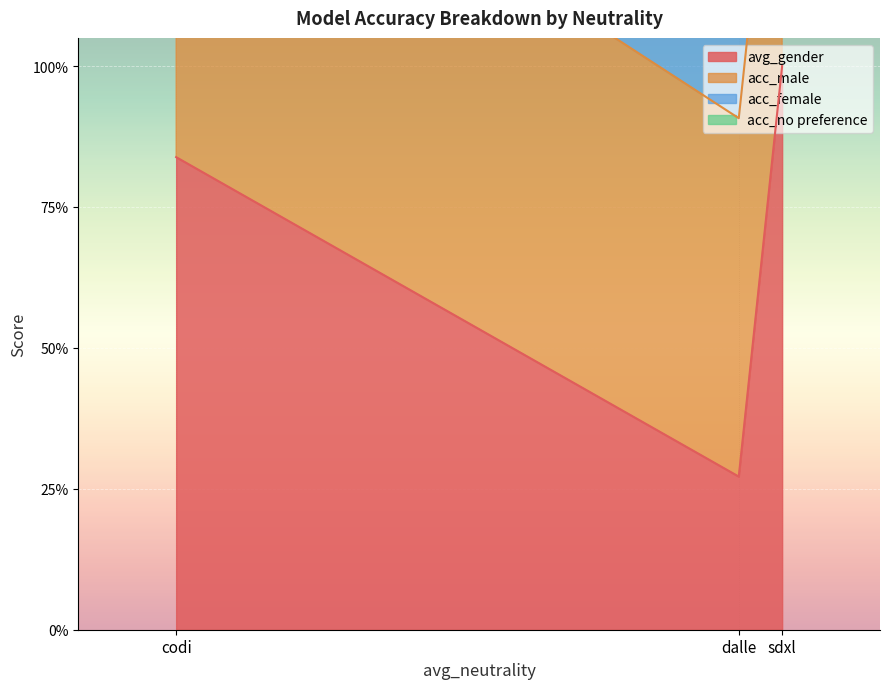

What is the minimum value for acc_female?

1.3